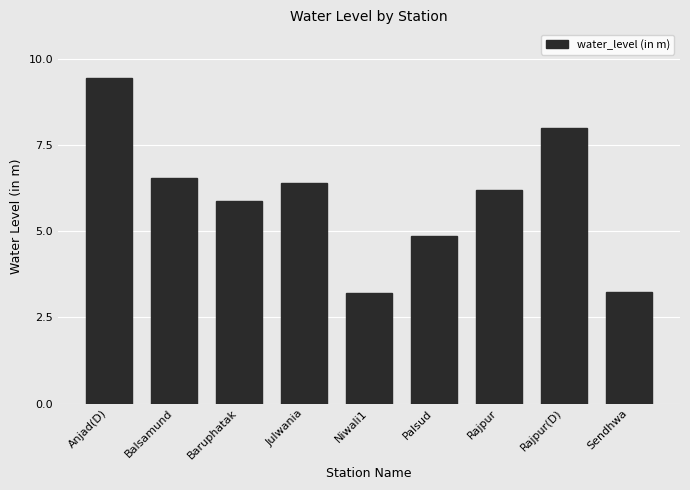

The value at Balsamund is 6.5. True or false?

True